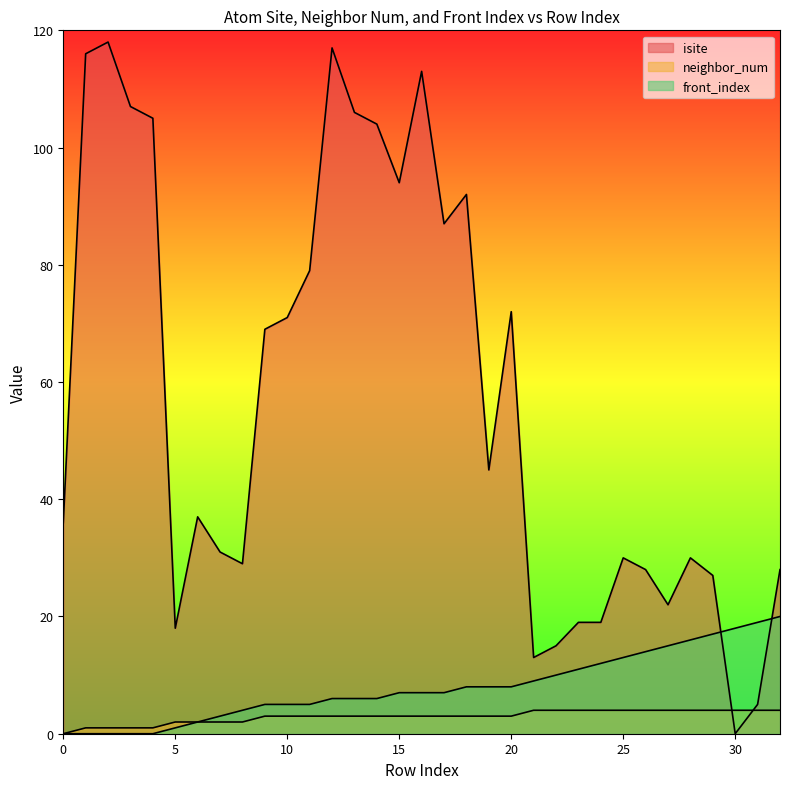

Which series has the largest total across all categories?

isite